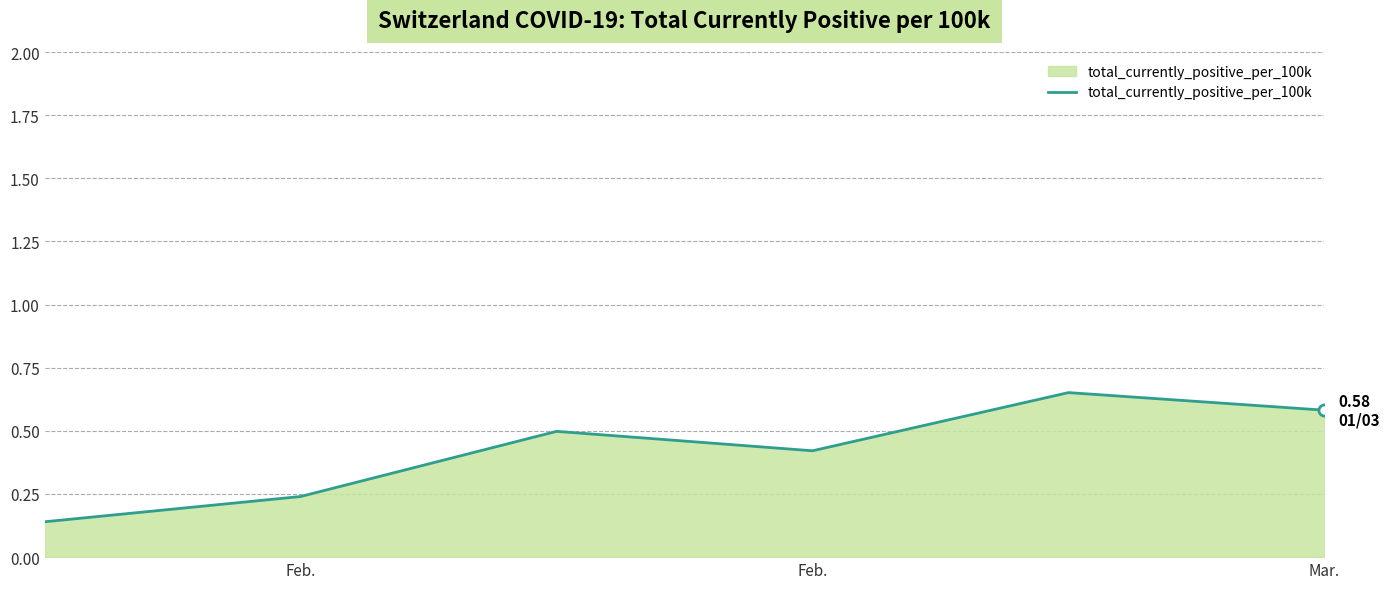

How many values are between 0 and 1?

6